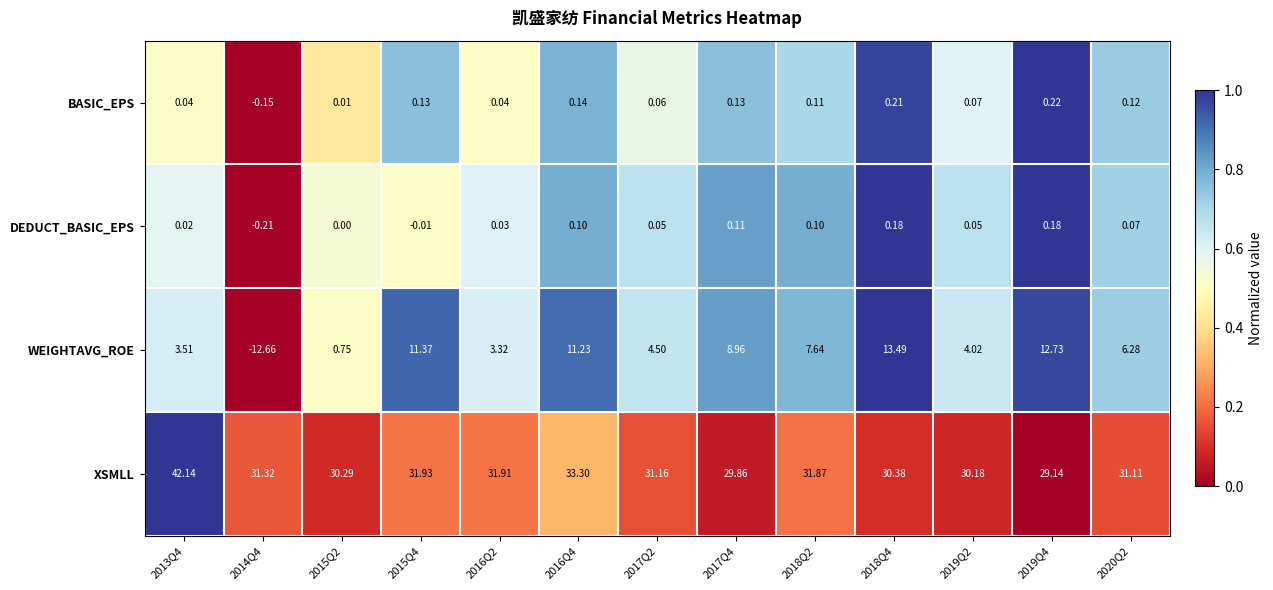

Between 2016Q4 and 2020Q2, which series saw the biggest shift?

WEIGHTAVG_ROE